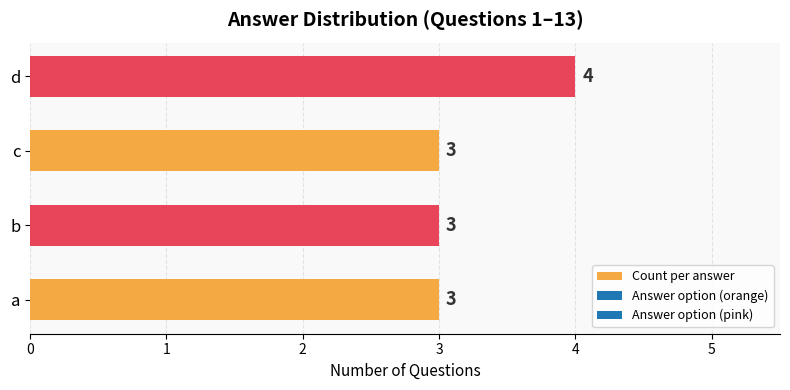

What is the change in value from c to d?

+1